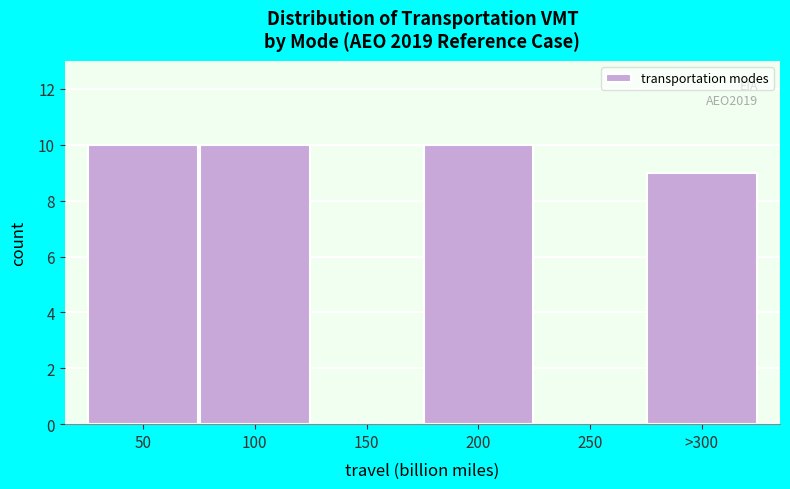

Reading left to right, what are all the values shown in this chart?

50=10	100=10	150=0	200=10	250=0	>300=9